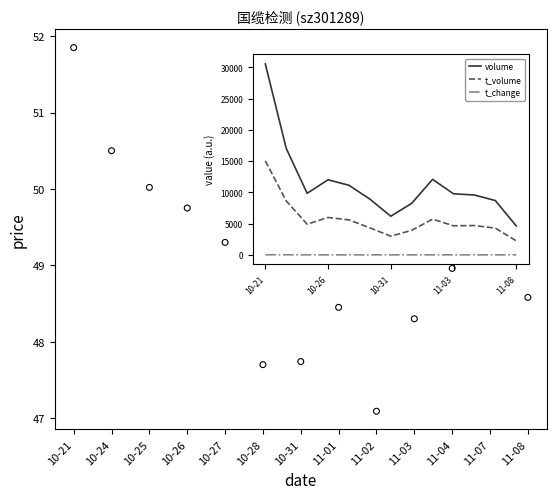

Which series contains the highest Y value?

volume